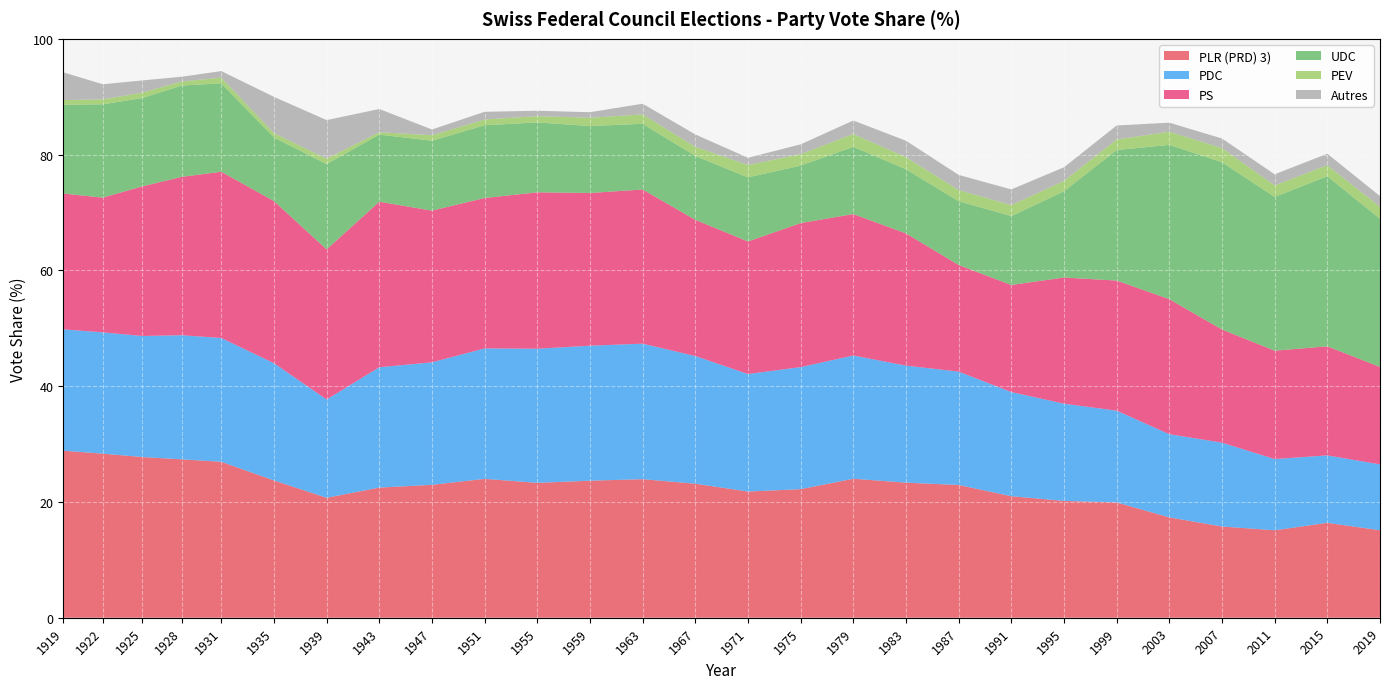

Reading left to right, what are all the values shown in this chart?

PLR (PRD) 3): 1919=28.8	1922=28.3	1925=27.8	1928=27.4	1931=26.9	1935=23.7	1939=20.7	1943=22.5	1947=23.0	1951=24.0	1955=23.3	1959=23.7	1963=23.9	1967=23.2	1971=21.8	1975=22.2	1979=24.0	1983=23.3	1987=22.9	1991=21.0	1995=20.2	1999=19.9	2003=17.3	2007=15.8	2011=15.1	2015=16.4	2019=15.1
PDC: 1919=21.0	1922=20.9	1925=20.9	1928=21.4	1931=21.4	1935=20.3	1939=17.0	1943=20.8	1947=21.2	1951=22.5	1955=23.2	1959=23.3	1963=23.4	1967=22.1	1971=20.3	1975=21.1	1979=21.3	1983=20.2	1987=19.6	1991=18.0	1995=16.8	1999=15.9	2003=14.4	2007=14.5	2011=12.3	2015=11.6	2019=11.4
PS: 1919=23.5	1922=23.3	1925=25.8	1928=27.4	1931=28.7	1935=28.0	1939=25.9	1943=28.6	1947=26.2	1951=26.0	1955=27.0	1959=26.4	1963=26.6	1967=23.5	1971=22.9	1975=24.9	1979=24.4	1983=22.8	1987=18.4	1991=18.5	1995=21.8	1999=22.5	2003=23.3	2007=19.5	2011=18.7	2015=18.8	2019=16.8
UDC: 1919=15.3	1922=16.1	1925=15.3	1928=15.8	1931=15.3	1935=11.0	1939=14.7	1943=11.6	1947=12.1	1951=12.6	1955=12.1	1959=11.6	1963=11.4	1967=11.0	1971=11.1	1975=9.9	1979=11.6	1983=11.1	1987=11.0	1991=11.9	1995=14.9	1999=22.5	2003=26.7	2007=28.9	2011=26.6	2015=29.4	2019=25.6
PEV: 1919=0.8	1922=0.9	1925=0.9	1928=0.7	1931=1.0	1935=0.7	1939=0.9	1943=0.4	1947=0.9	1951=1.0	1955=1.1	1959=1.4	1963=1.6	1967=1.6	1971=2.1	1975=2.0	1979=2.2	1983=2.1	1987=1.9	1991=1.9	1995=1.8	1999=1.8	2003=2.3	2007=2.4	2011=2.0	2015=1.9	2019=2.1
Autres: 1919=4.8	1922=2.6	1925=2.1	1928=0.8	1931=1.1	1935=6.3	1939=6.7	1943=4.0	1947=1.0	1951=1.3	1955=0.9	1959=1.0	1963=1.8	1967=2.1	1971=1.2	1975=1.7	1979=2.3	1983=2.8	1987=2.6	1991=2.7	1995=2.4	1999=2.4	2003=1.6	2007=1.7	2011=1.9	2015=2.0	2019=1.8